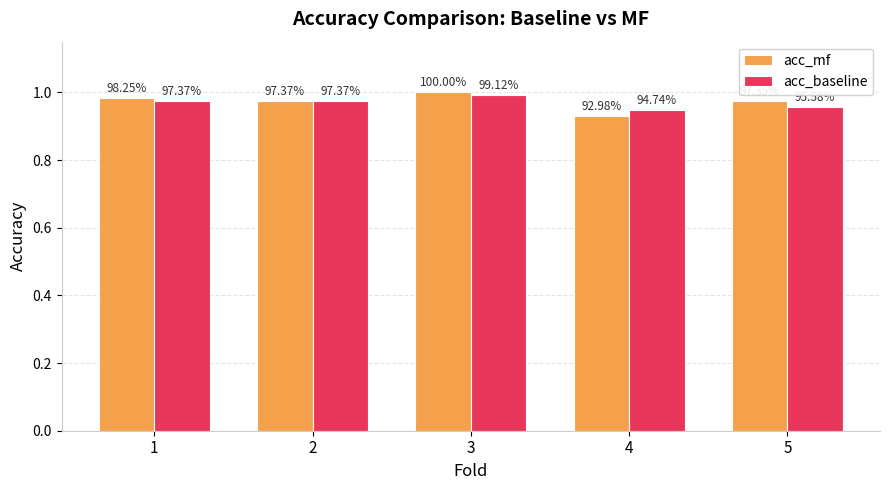

How many bars are there in total?

10